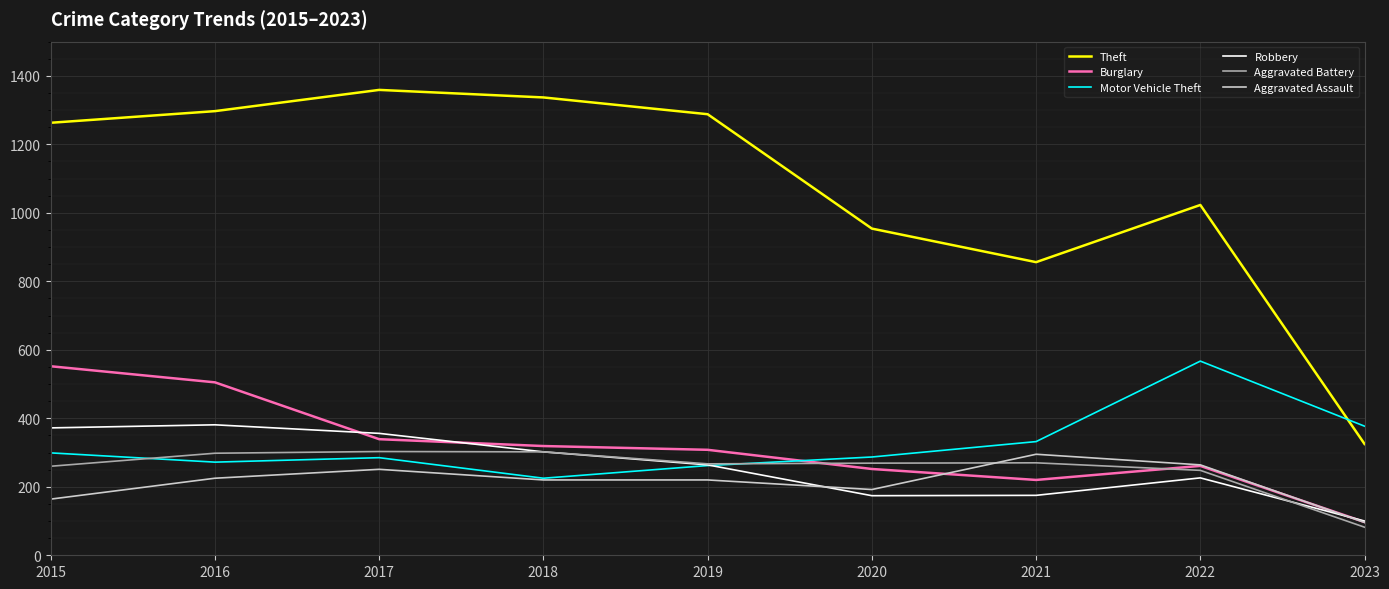

What is the total value across all series at 2015?

2910